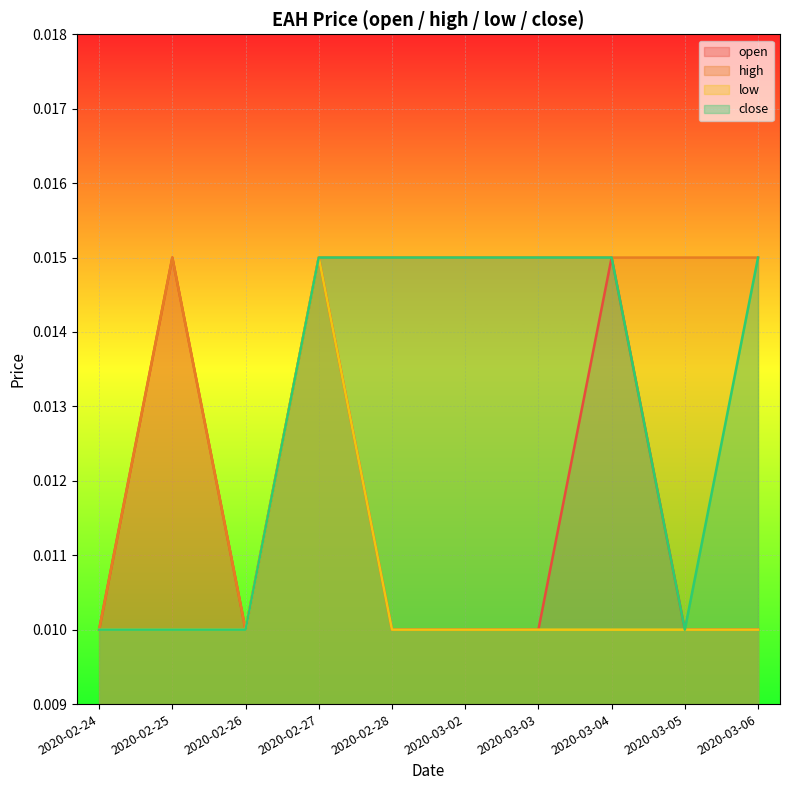

True or false: low and close cross at least once.

False